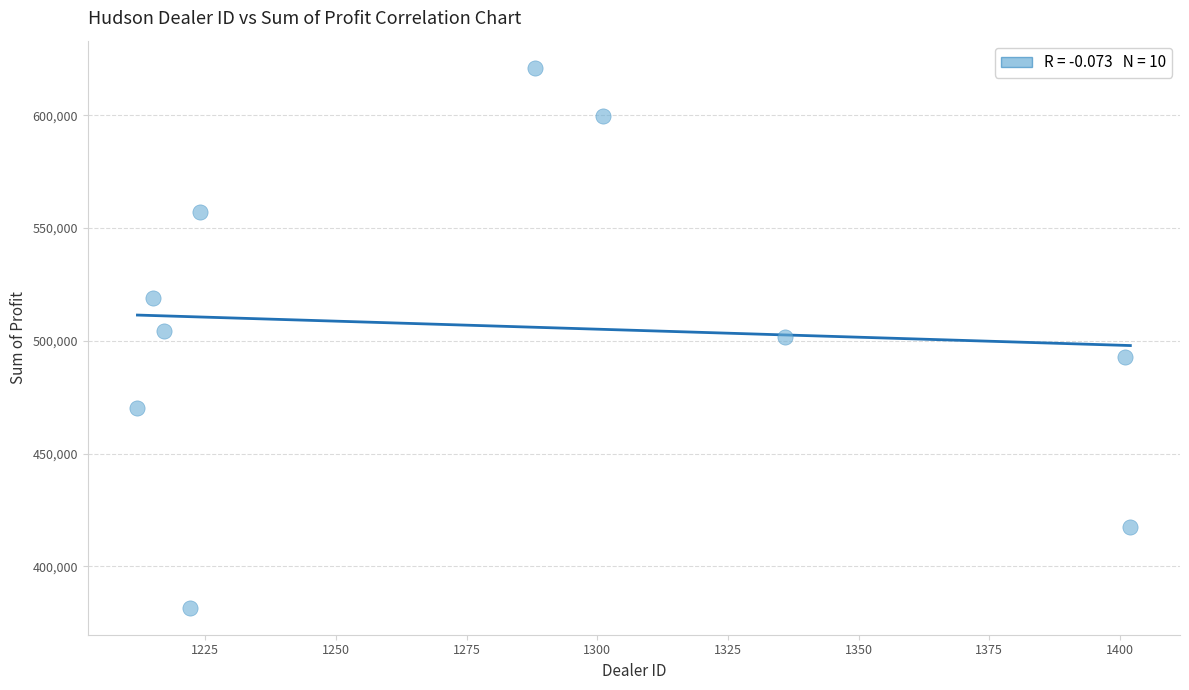

What is the average Y value?

506476.2